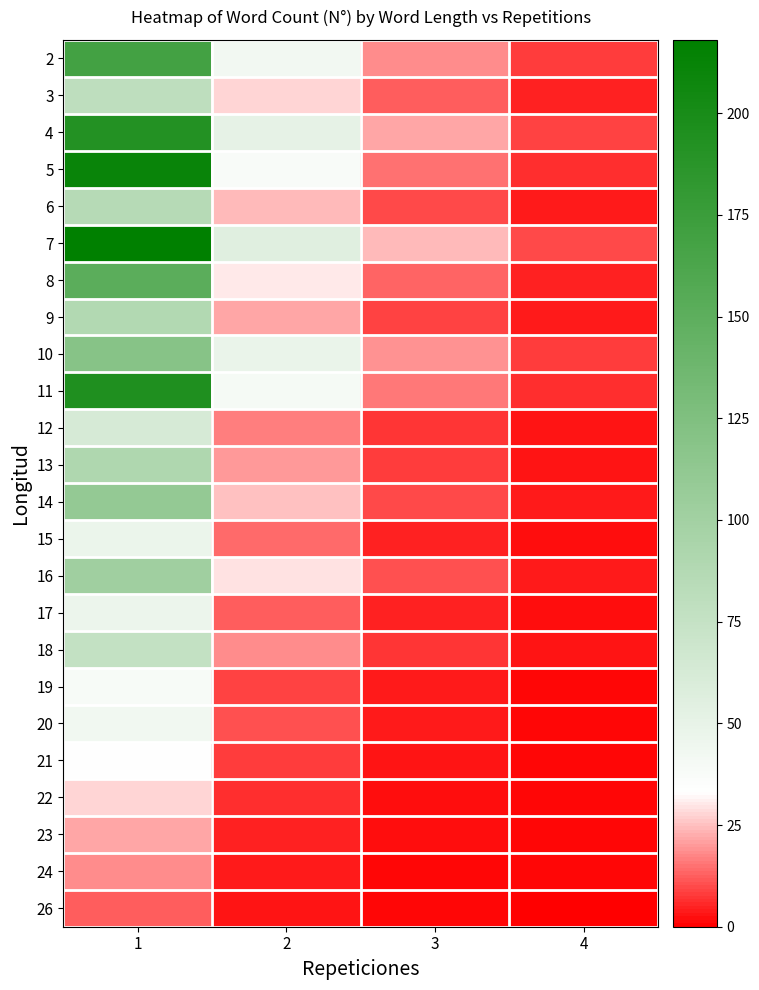

Rank the series by their maximum value, from lowest to highest.

26, 24, 23, 22, 21, 19, 20, 17, 15, 12, 18, 3, 6, 9, 13, 16, 14, 10, 8, 2, 4, 11, 5, 7